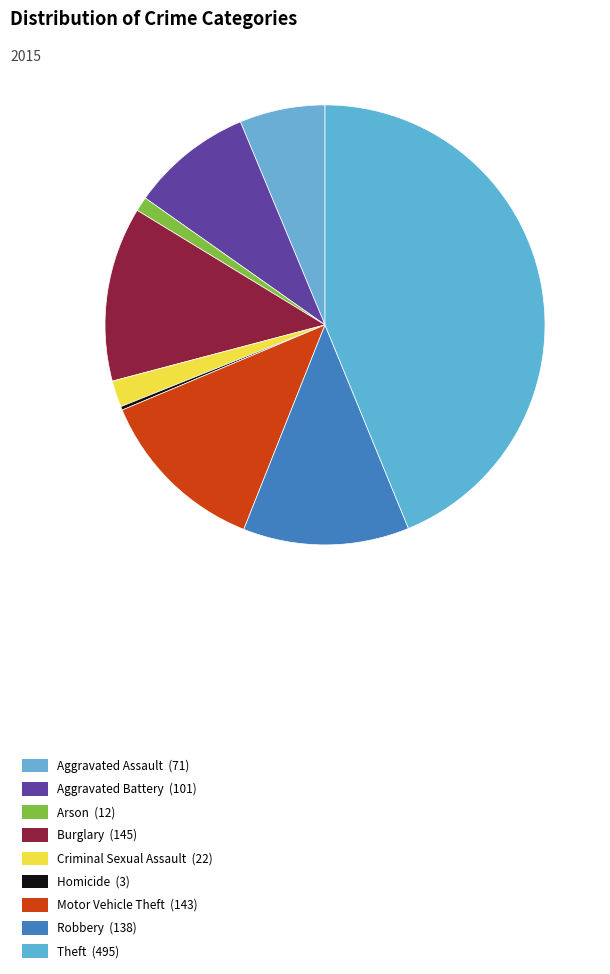

How many segments does this pie chart have?

9